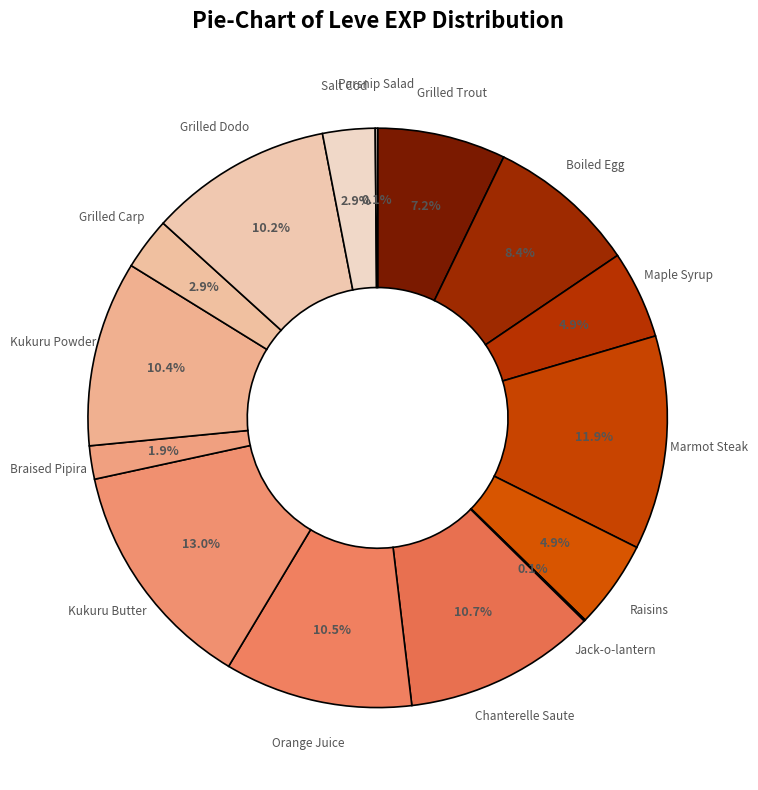

To the nearest percent, what is the difference between the largest and smallest slice percentages?

13%